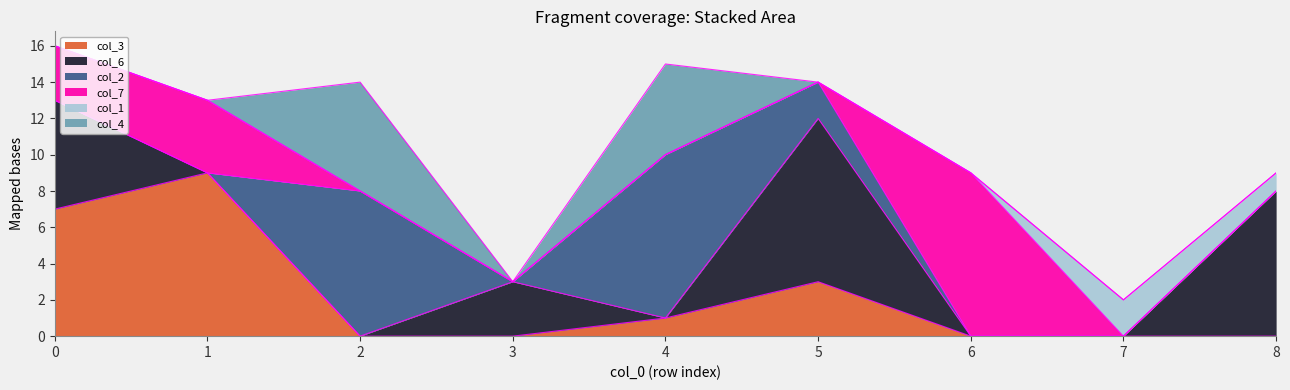

Which series changed the most between 0 and 7?

col_3